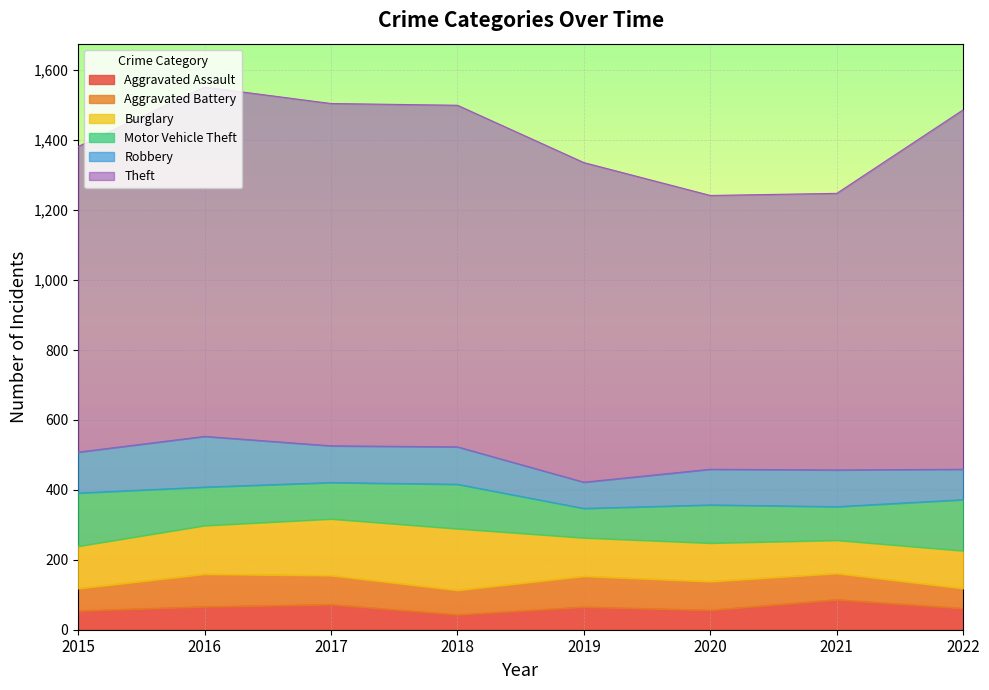

What value does the Theft series have at 2021, to the nearest 50?

800